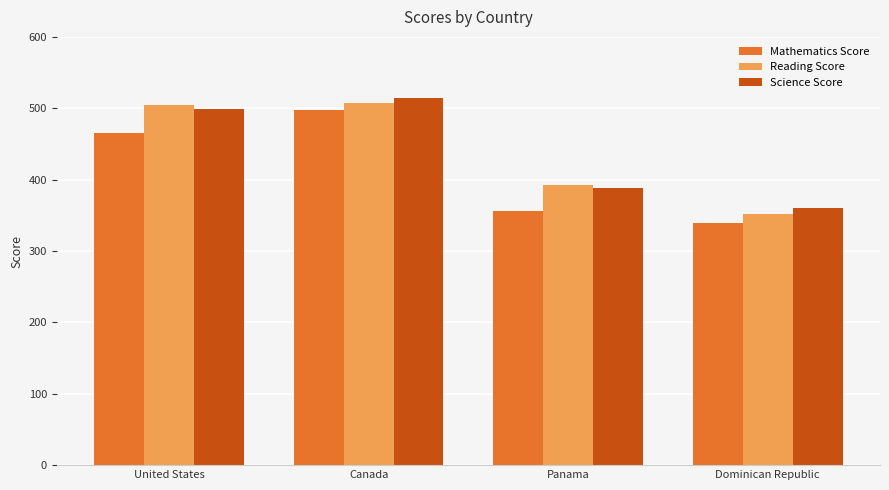

Where does the Mathematics Score series first go above 464?

United States